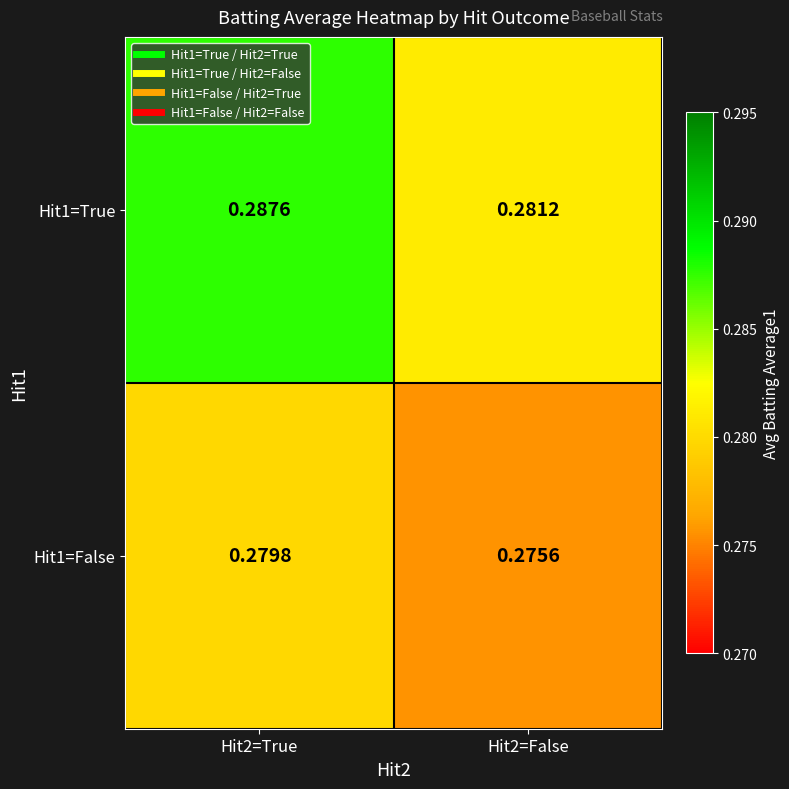

Is the value of Hit1=True at Hit2=True greater than the value of Hit1=False at Hit2=True?

Yes